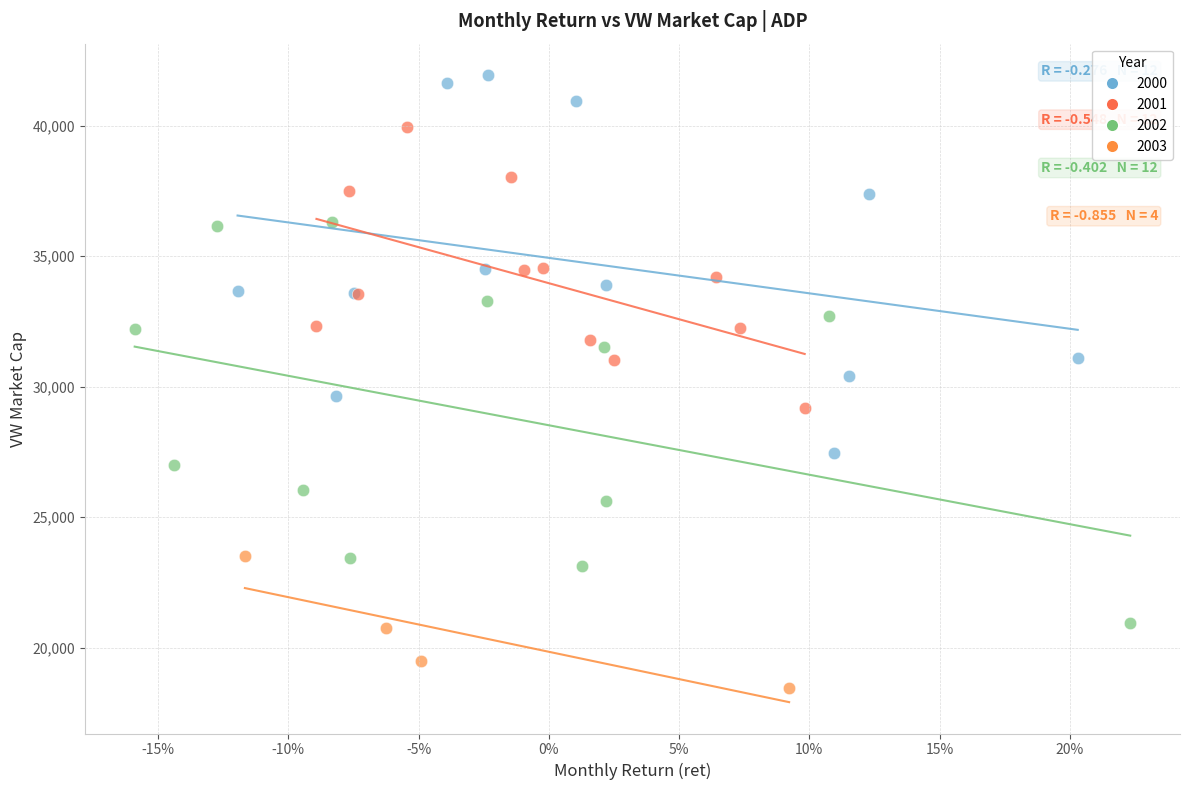

Which series has the largest Y range (max minus min)?

2002